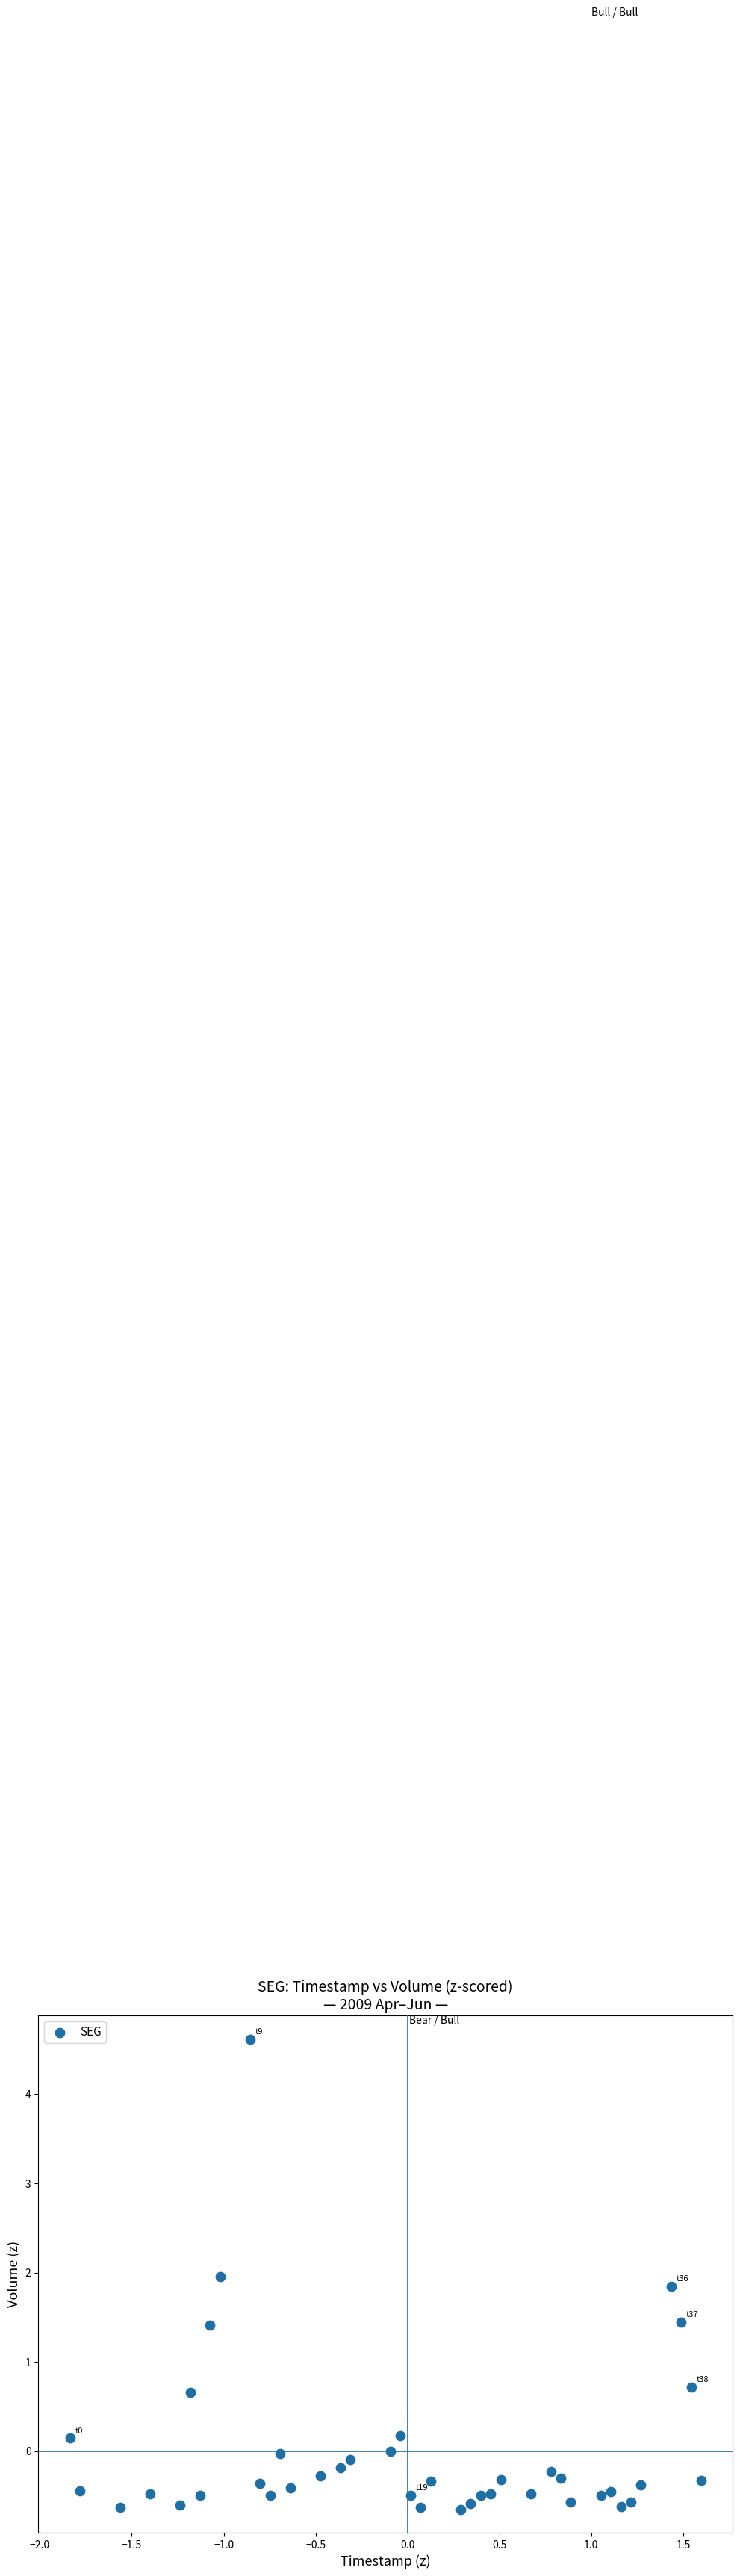

What Y value in the scatter plot is closest to 1?

0.7